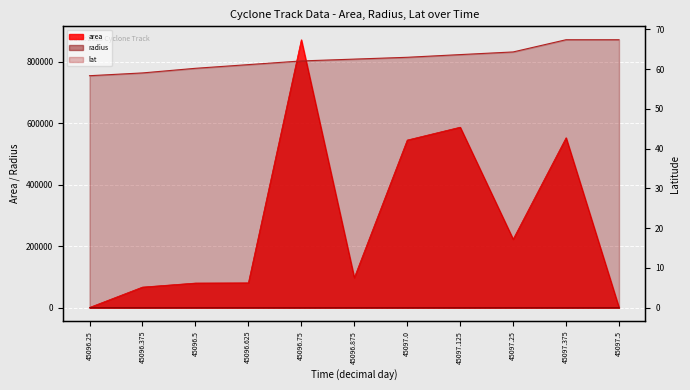

Between 45096.625 and 45097.375, which series saw the biggest shift?

area